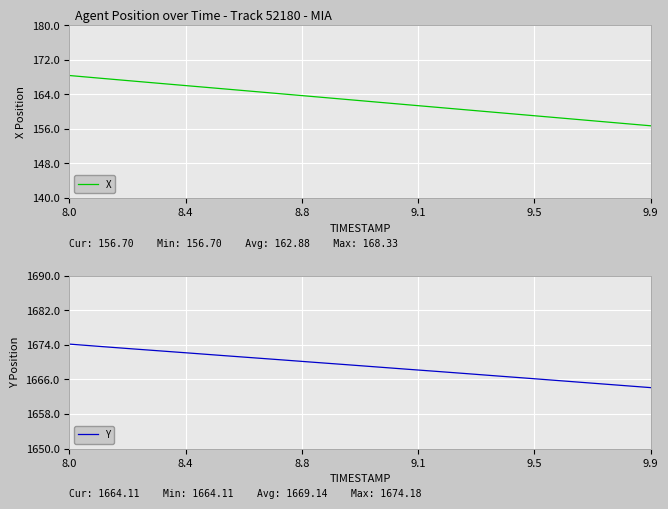

Rank the series by their maximum value, from lowest to highest.

X, Y